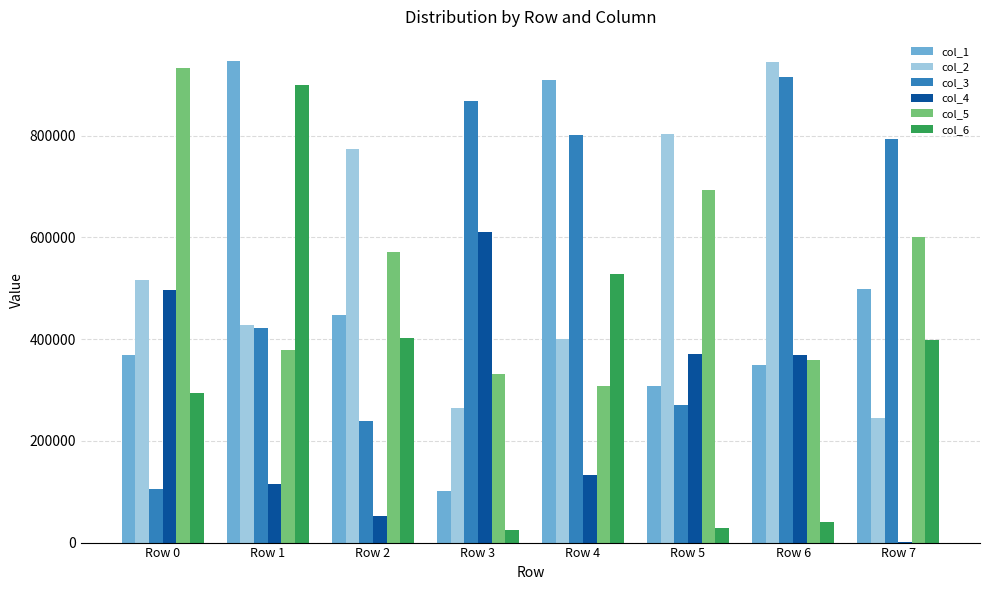

The col_6 series shows 489394 at Row 0. True or false?

False